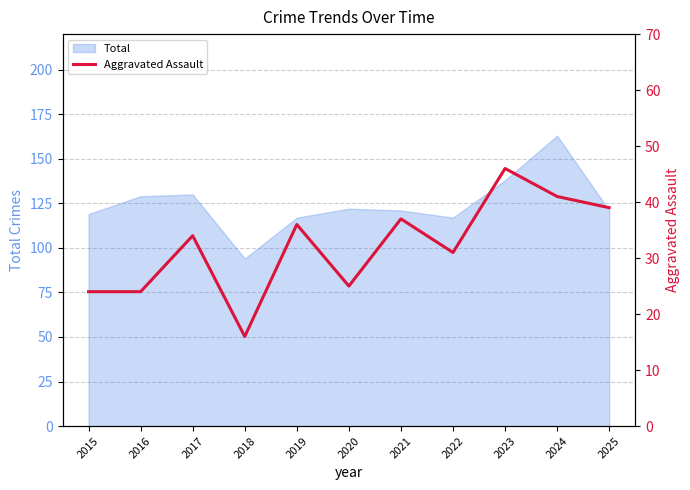

Between 2020 and 2017, which is larger?

2017